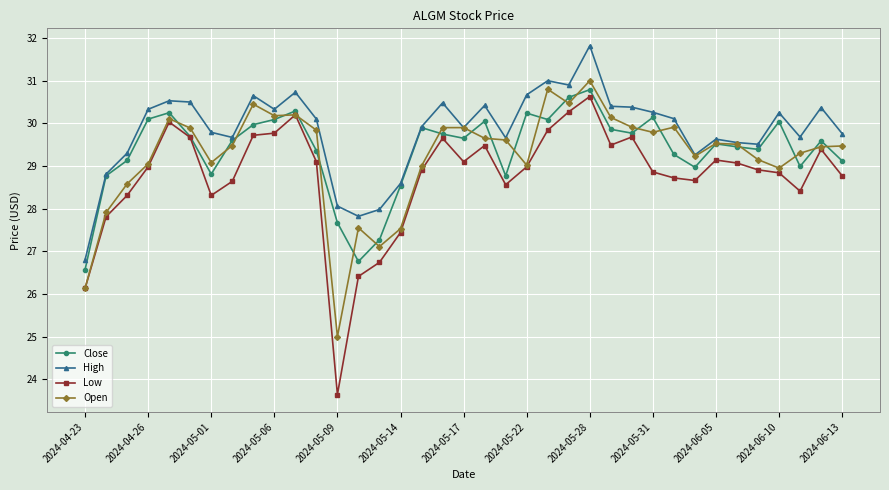

What is the minimum value for Low?

23.6